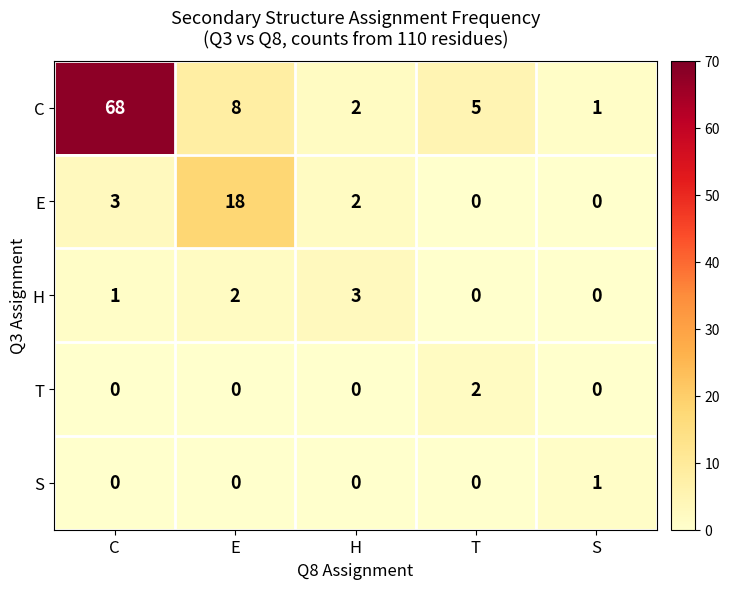

What is the sum of the C values at S and C?

69